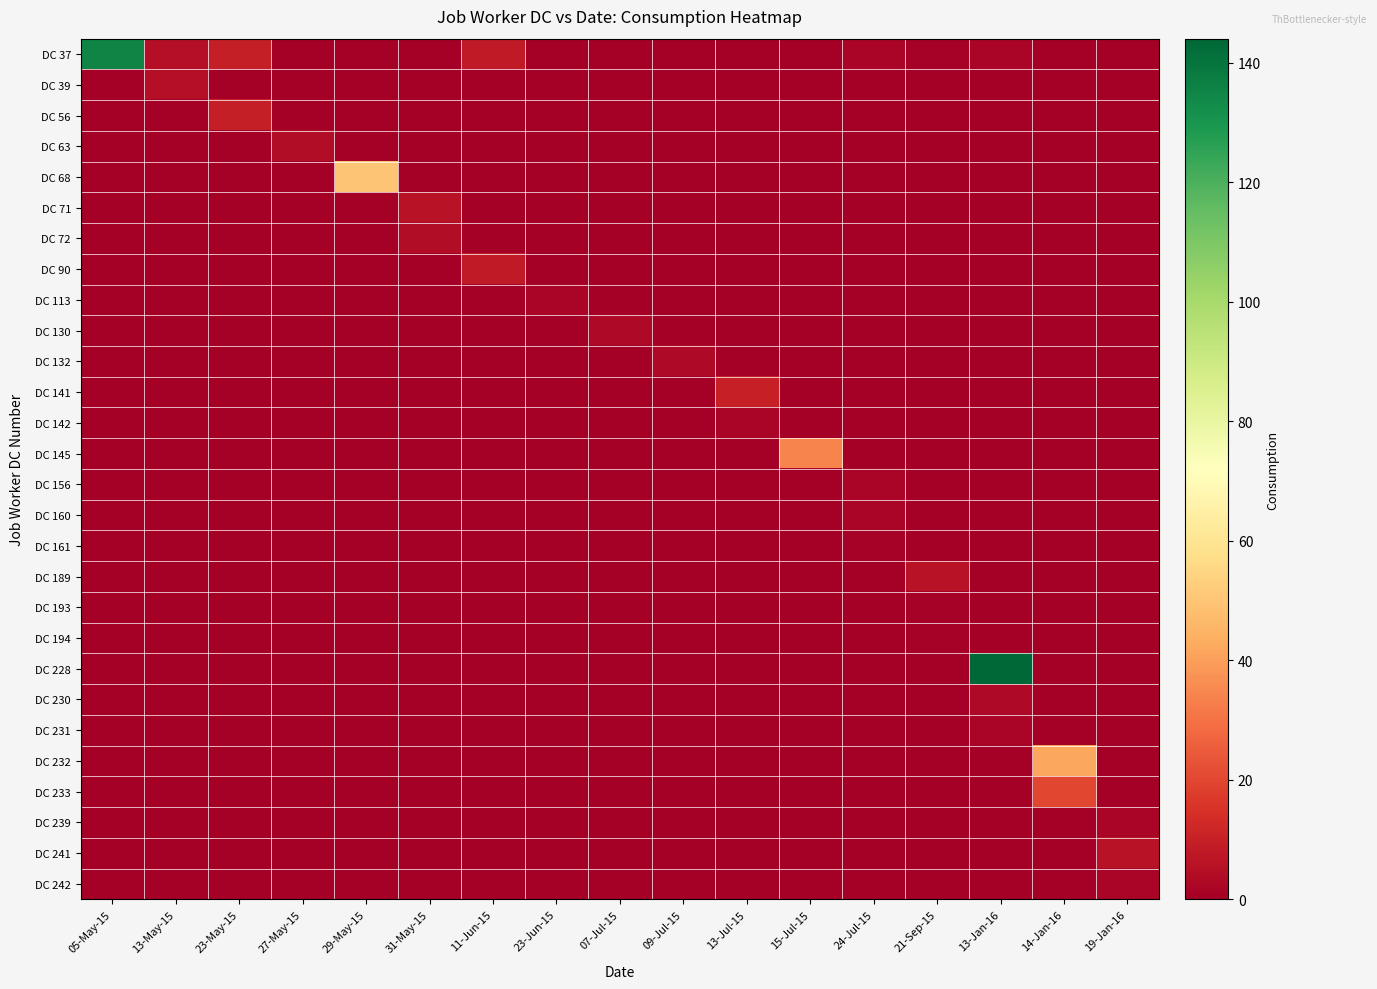

Which label corresponds to the smallest value in the chart?

27-May-15